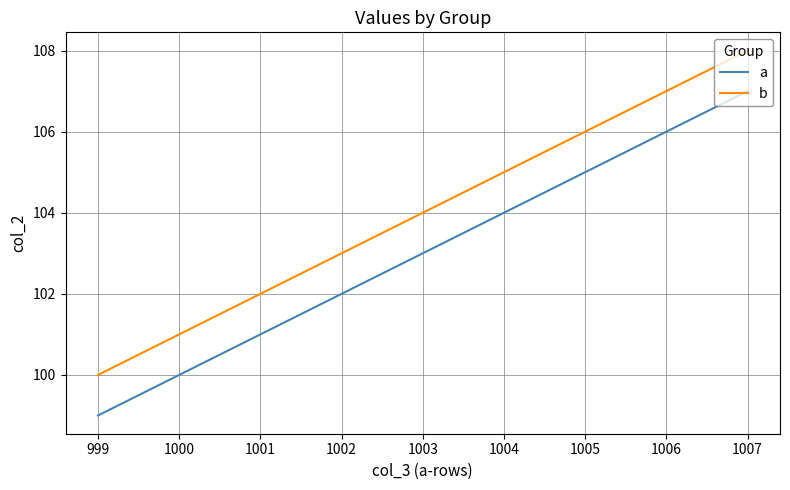

Rank the series by their average value, from highest to lowest.

b, a